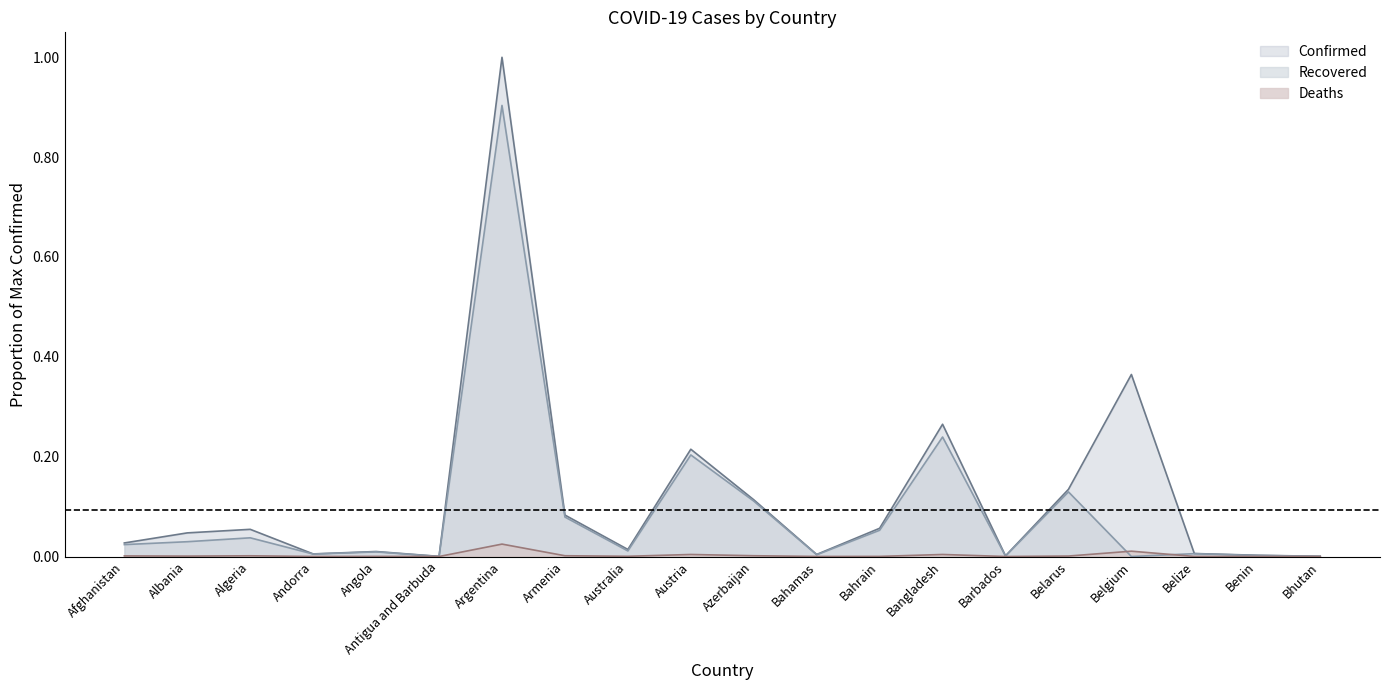

What is the total value across all series at Austria?

0.4